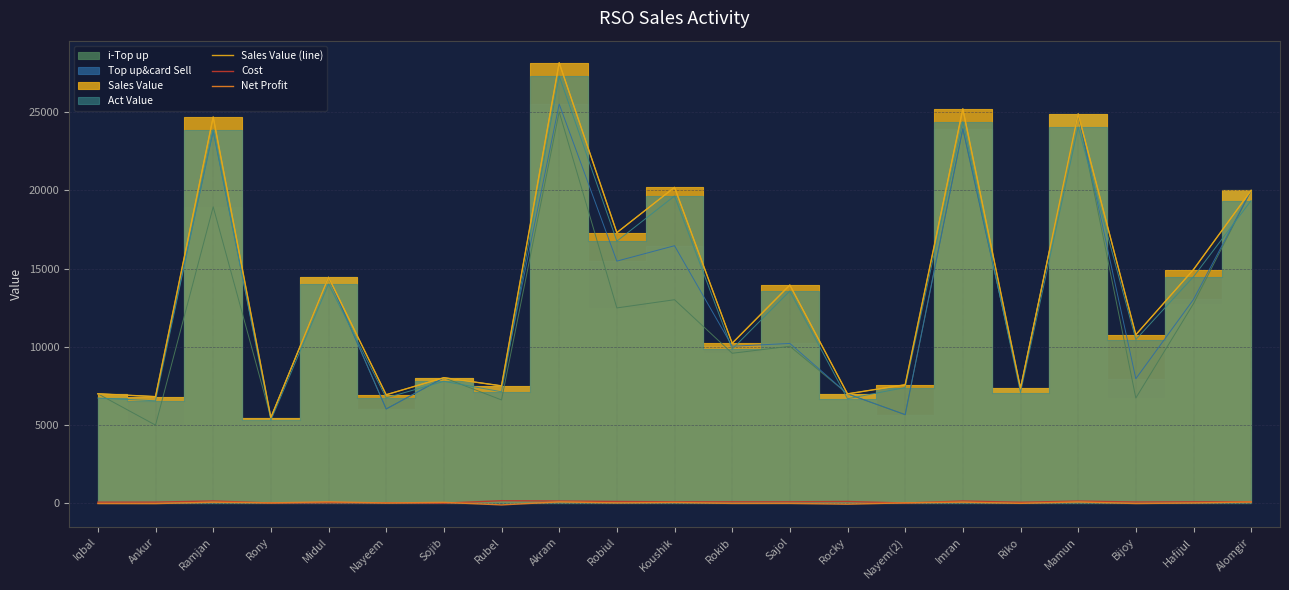

True or false: Cost and Sales Value (line) intersect in this chart.

False